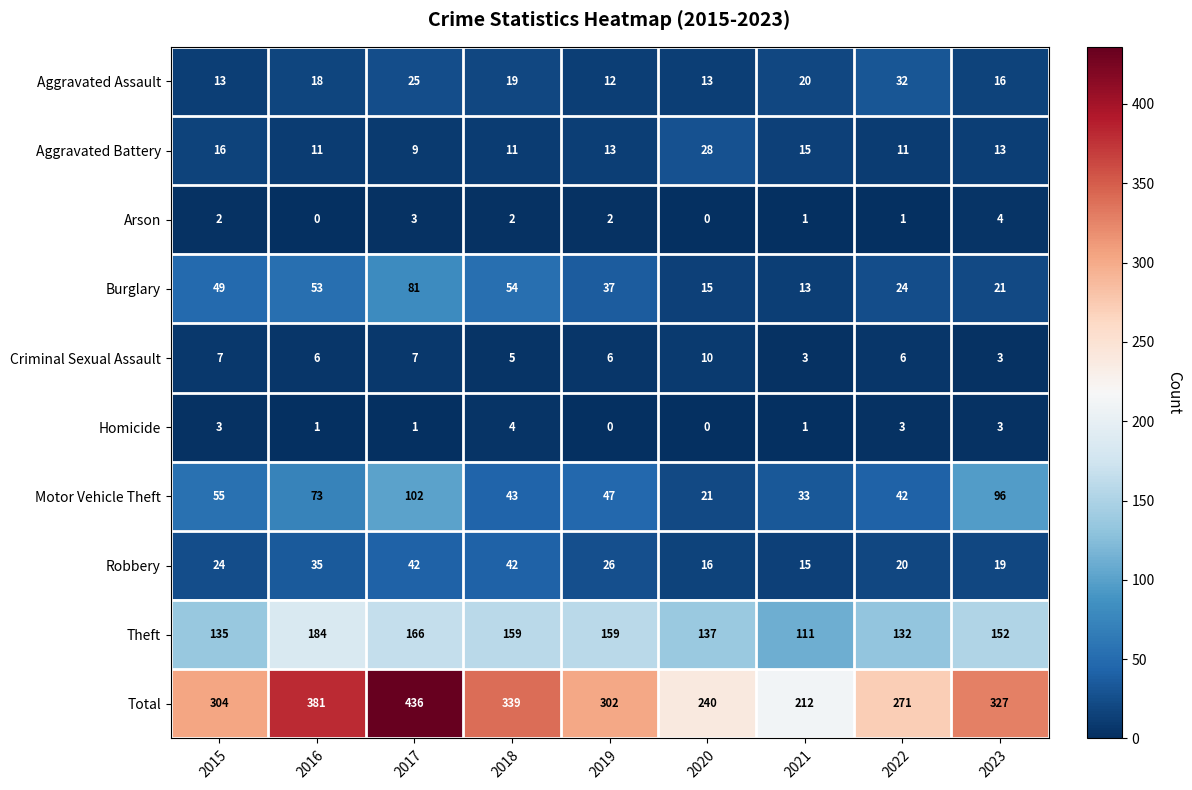

What is the difference between the second highest and minimum values in the Robbery series?

27